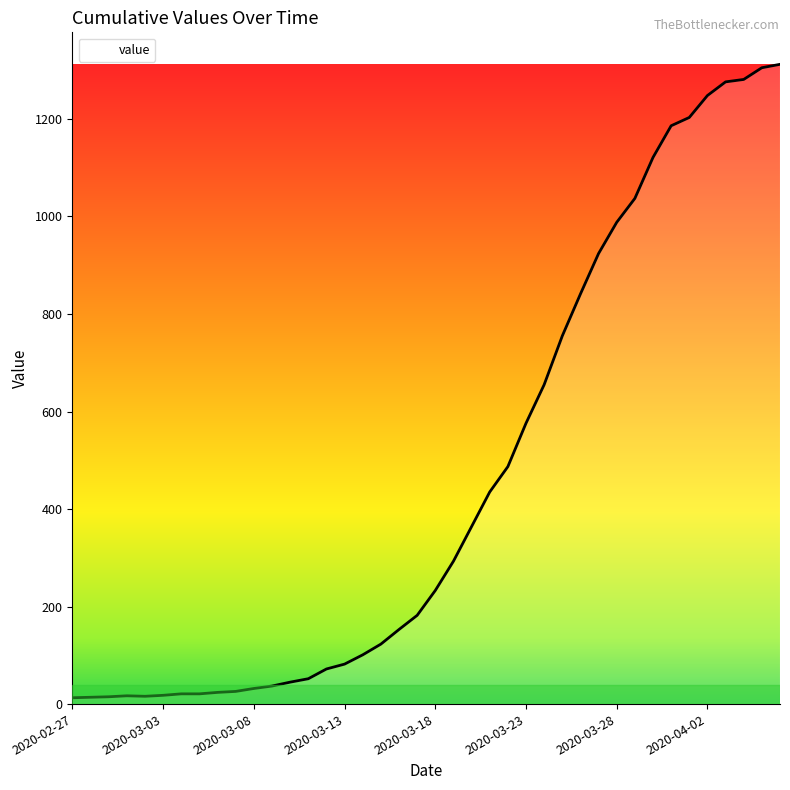

What is the greatest value displayed?

1312